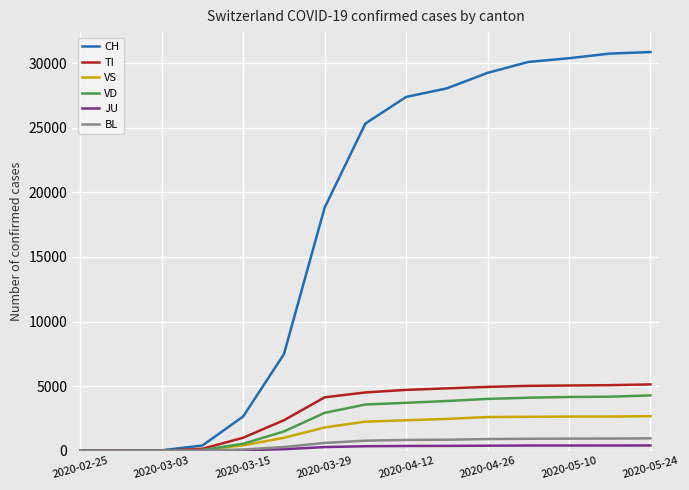

Which series has the widest spread of values?

CH